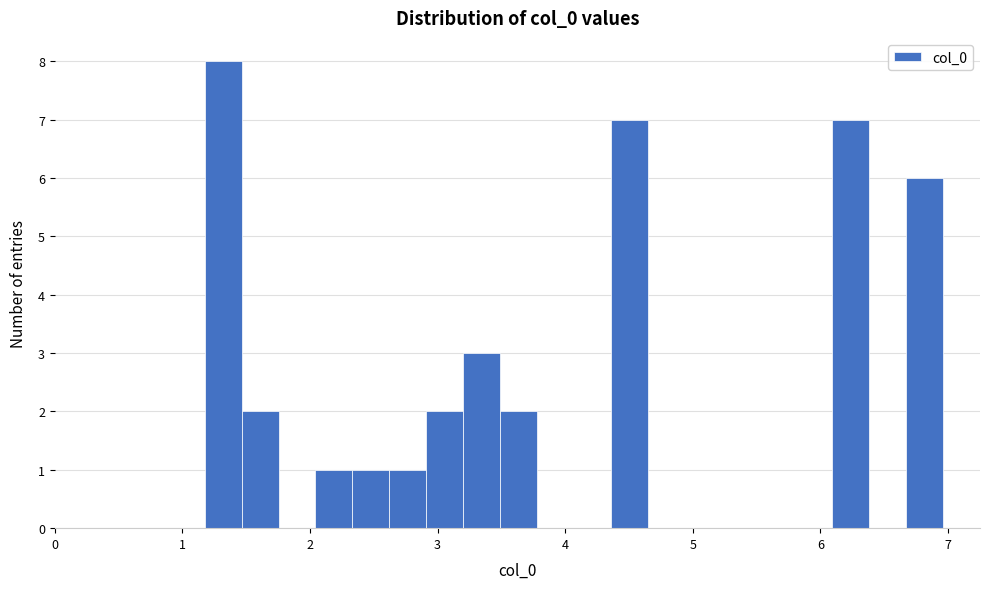

Read against the x-axis, roughly where is the centre of the tallest bar?

1.3